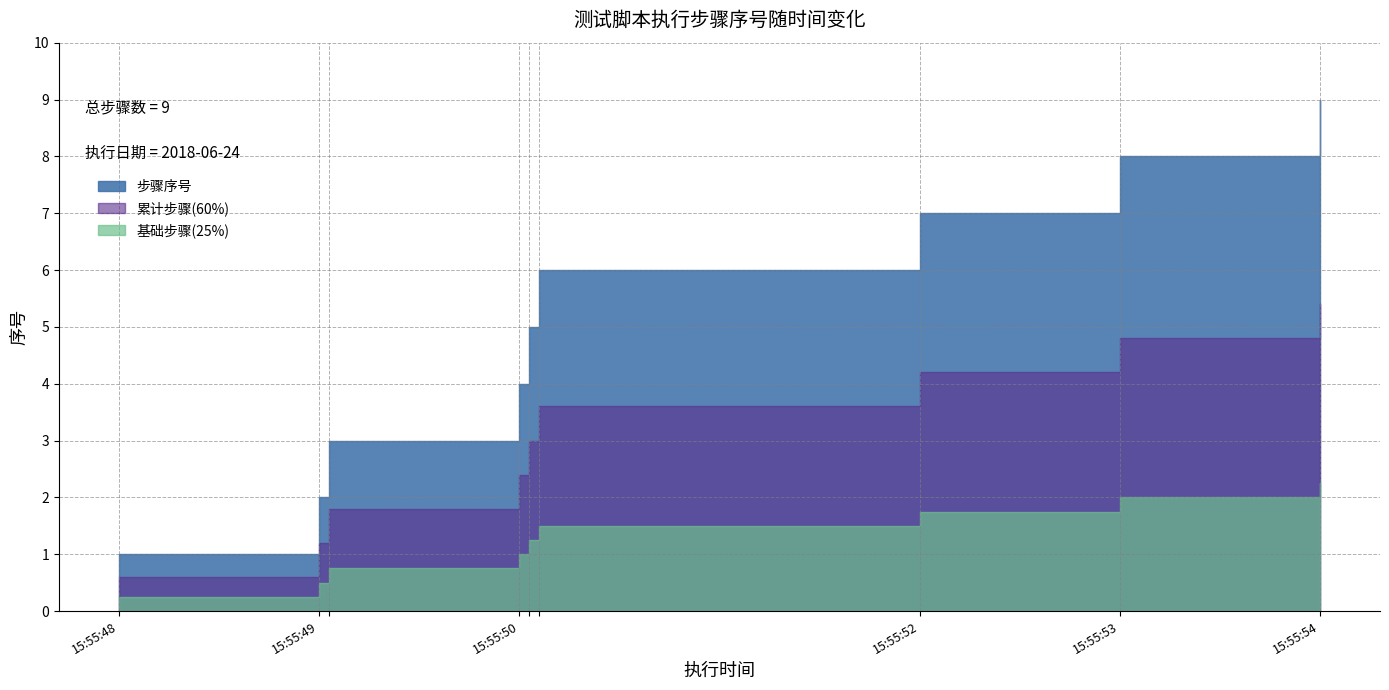

Which has a higher value, 2018-06-24 15:55:50 or 2018-06-24 15:55:50?

2018-06-24 15:55:50